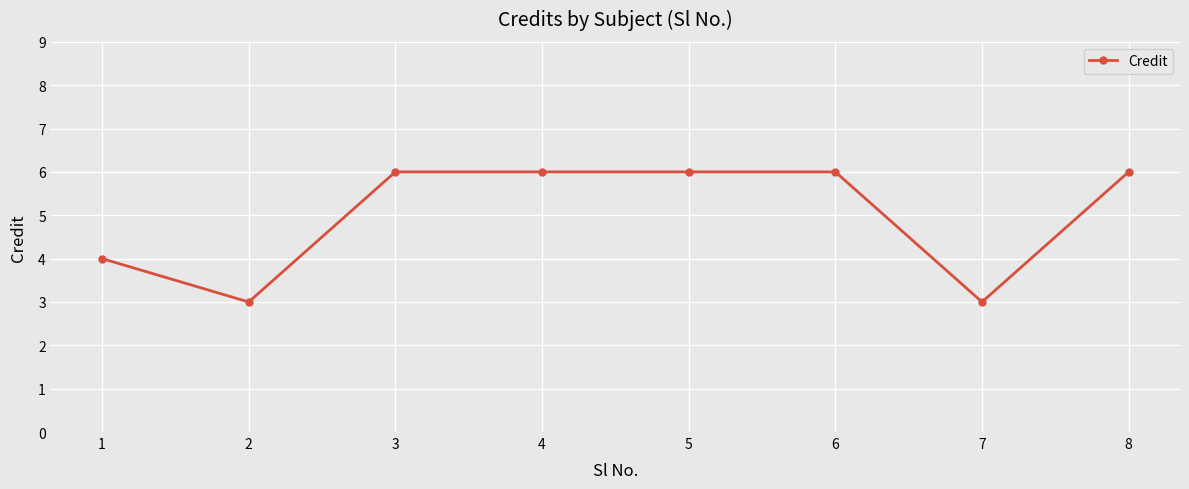

How many lines are shown in the chart?

1